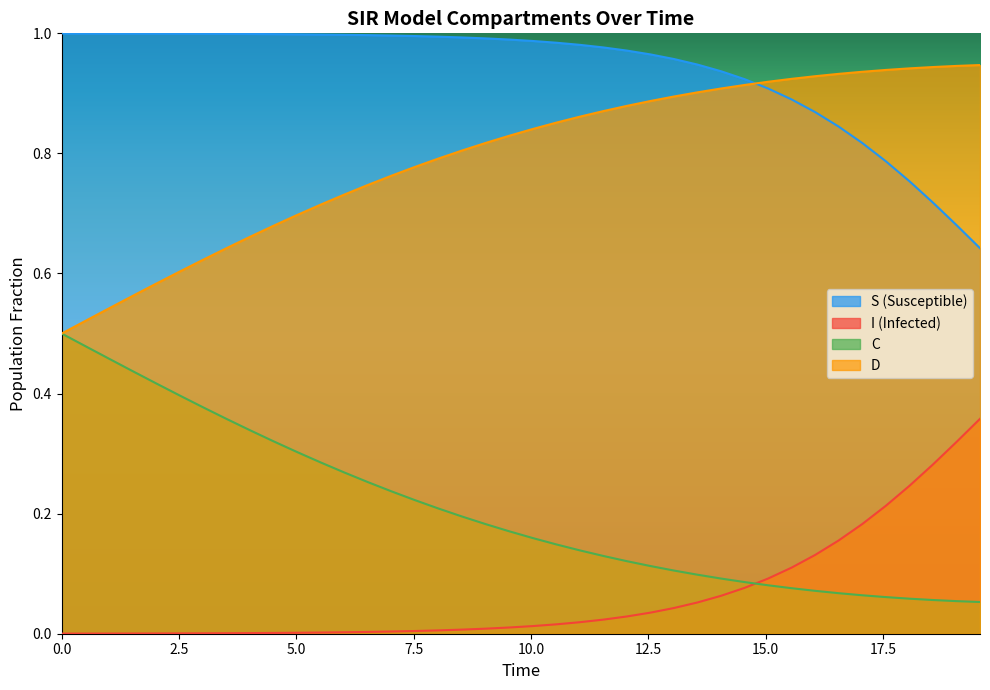

Count the number of categories in the chart.

40